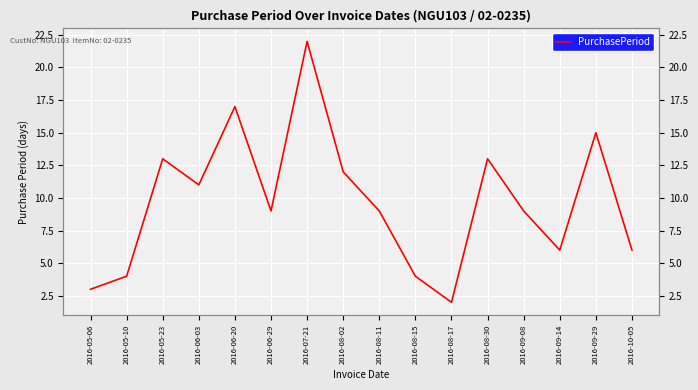

At which category does the data reach its first local peak?

2016-05-23